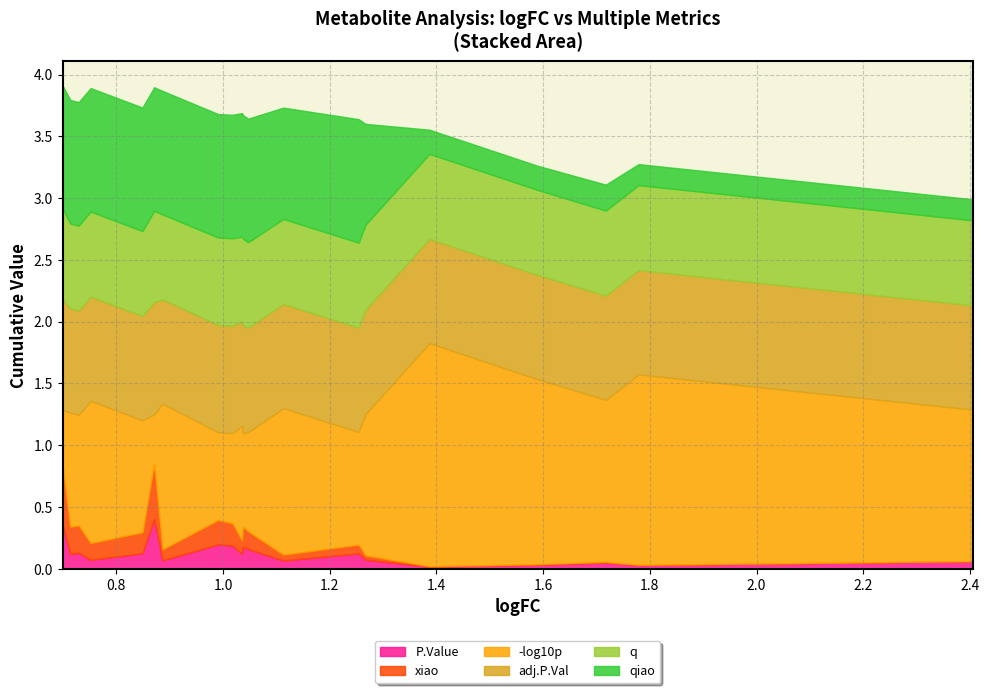

Does the chart display data point markers on the line(s)?

No